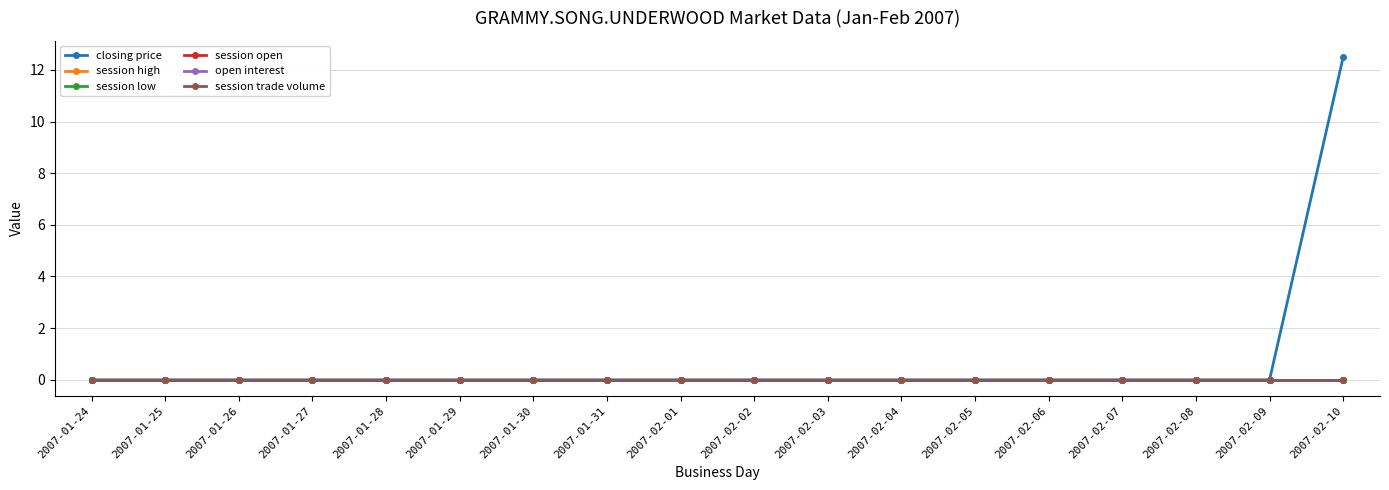

True or false: session high and session trade volume intersect in this chart.

False